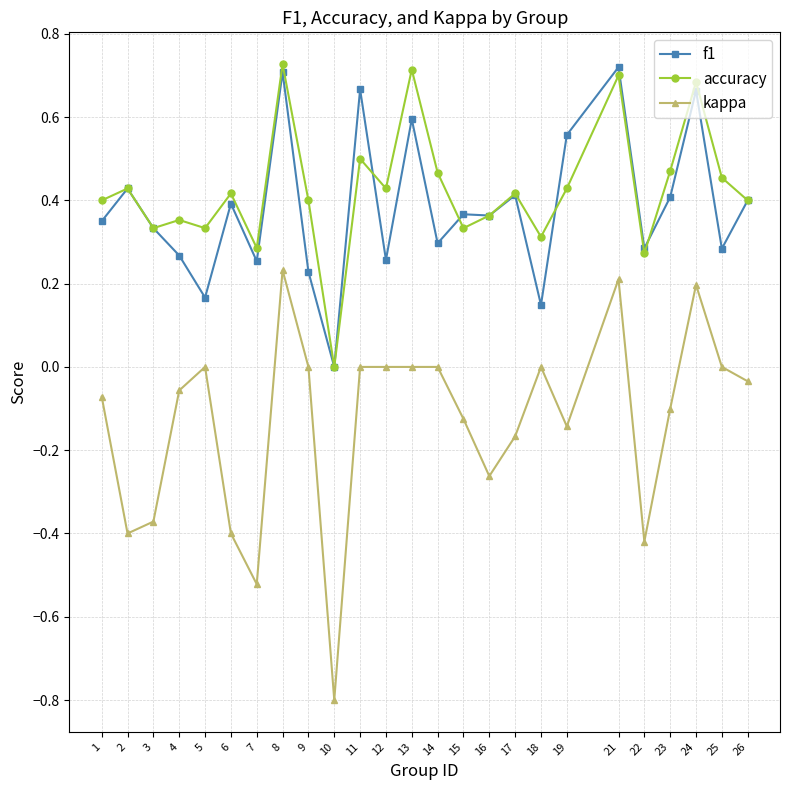

True or false: kappa has more than 1 interior local peaks.

True